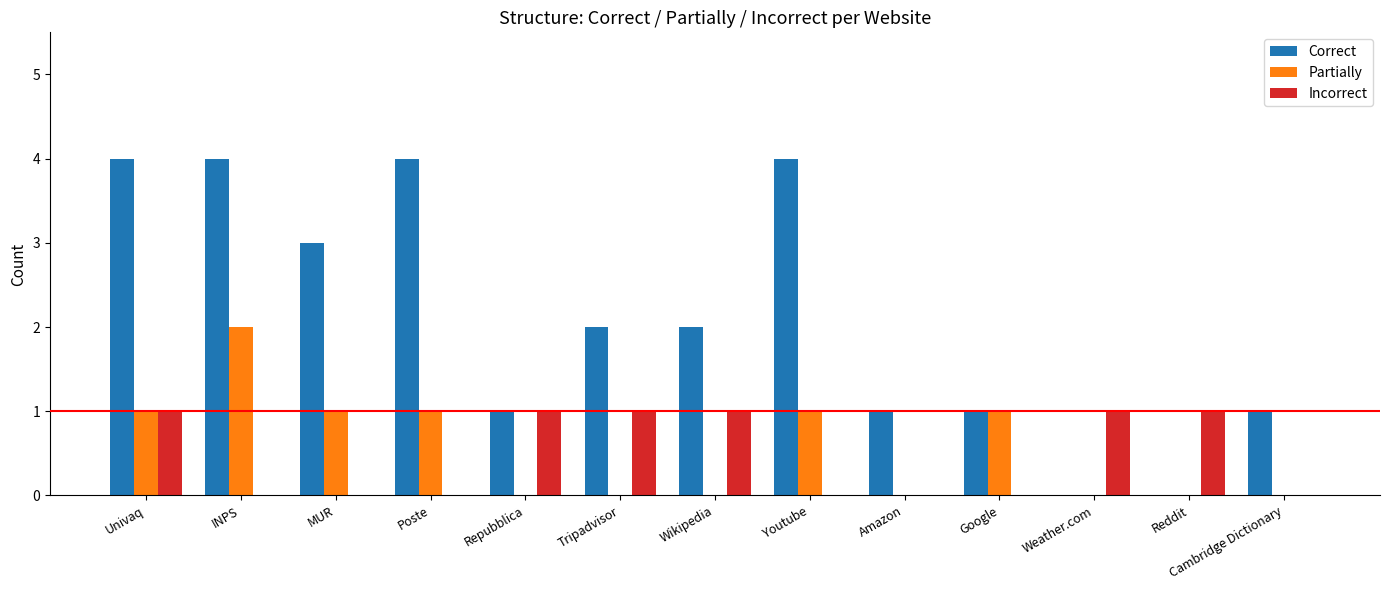

Is the value of Partially at MUR greater than the value of Correct at MUR?

No